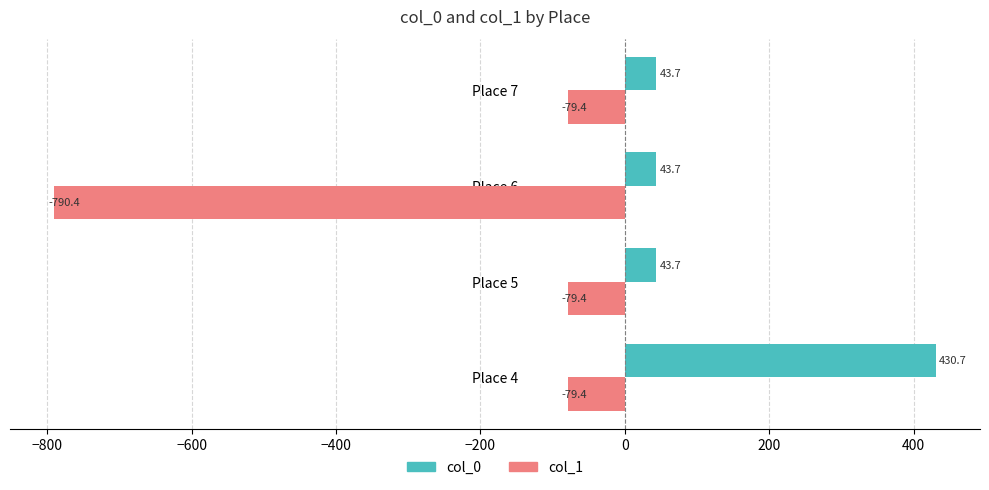

What is the greatest value displayed?

430.7